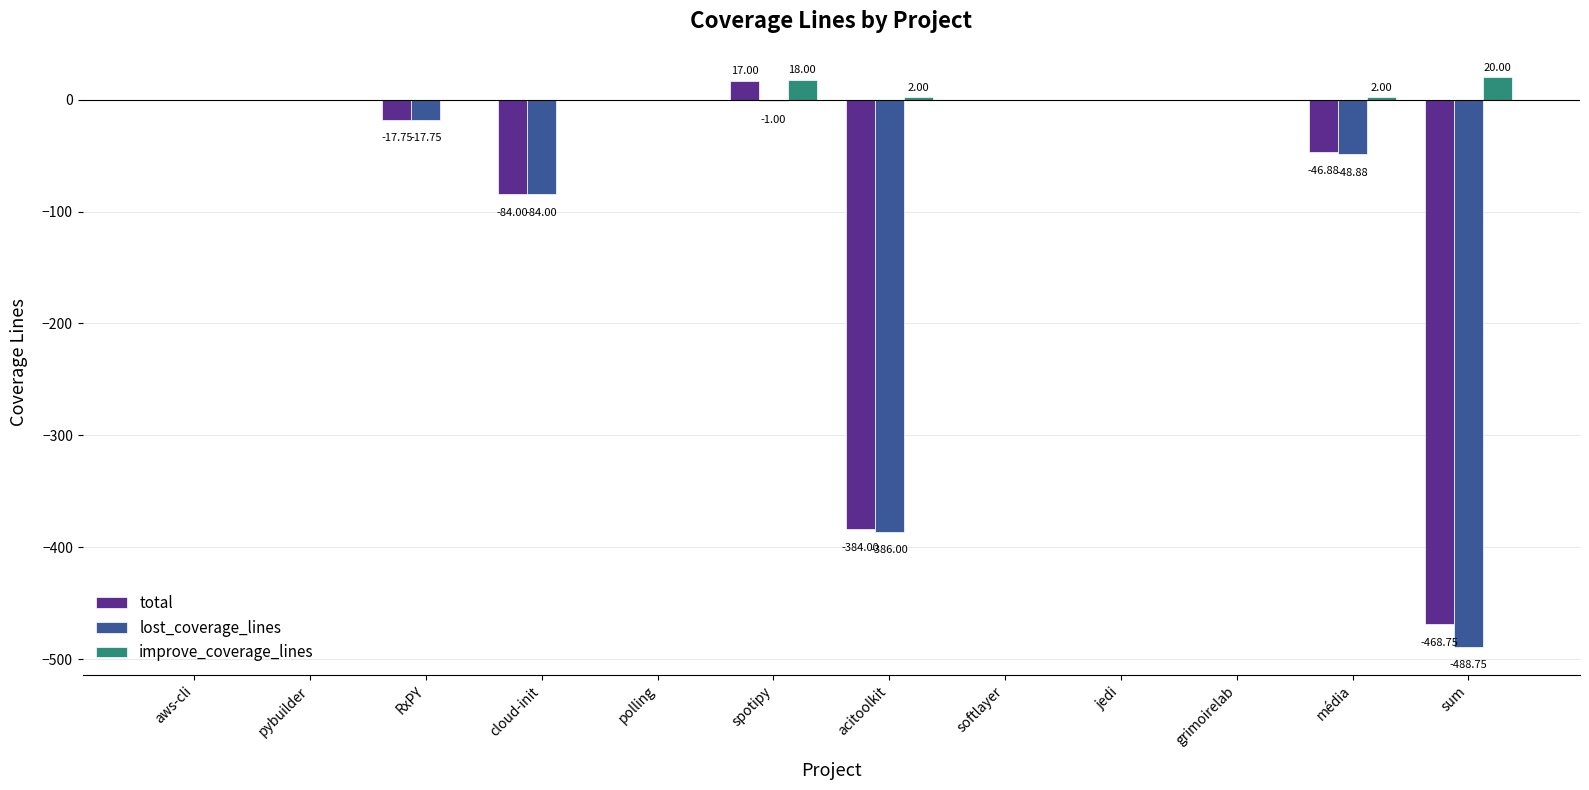

Between softlayer and média, which series saw the biggest shift?

lost_coverage_lines